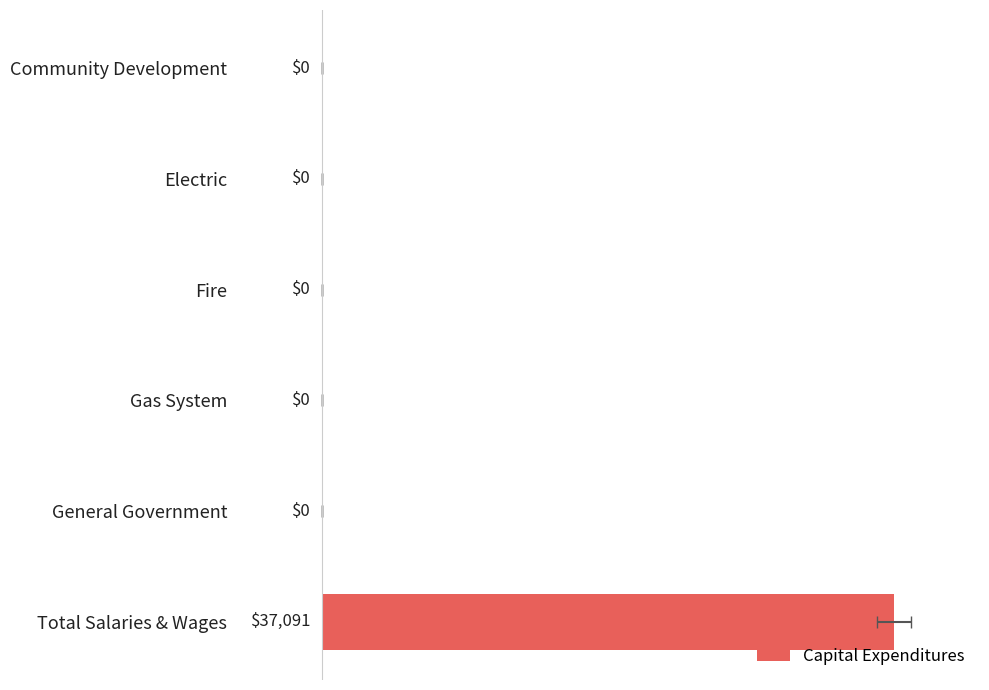

What is the change in value from Electric to Total Salaries & Wages?

+37091